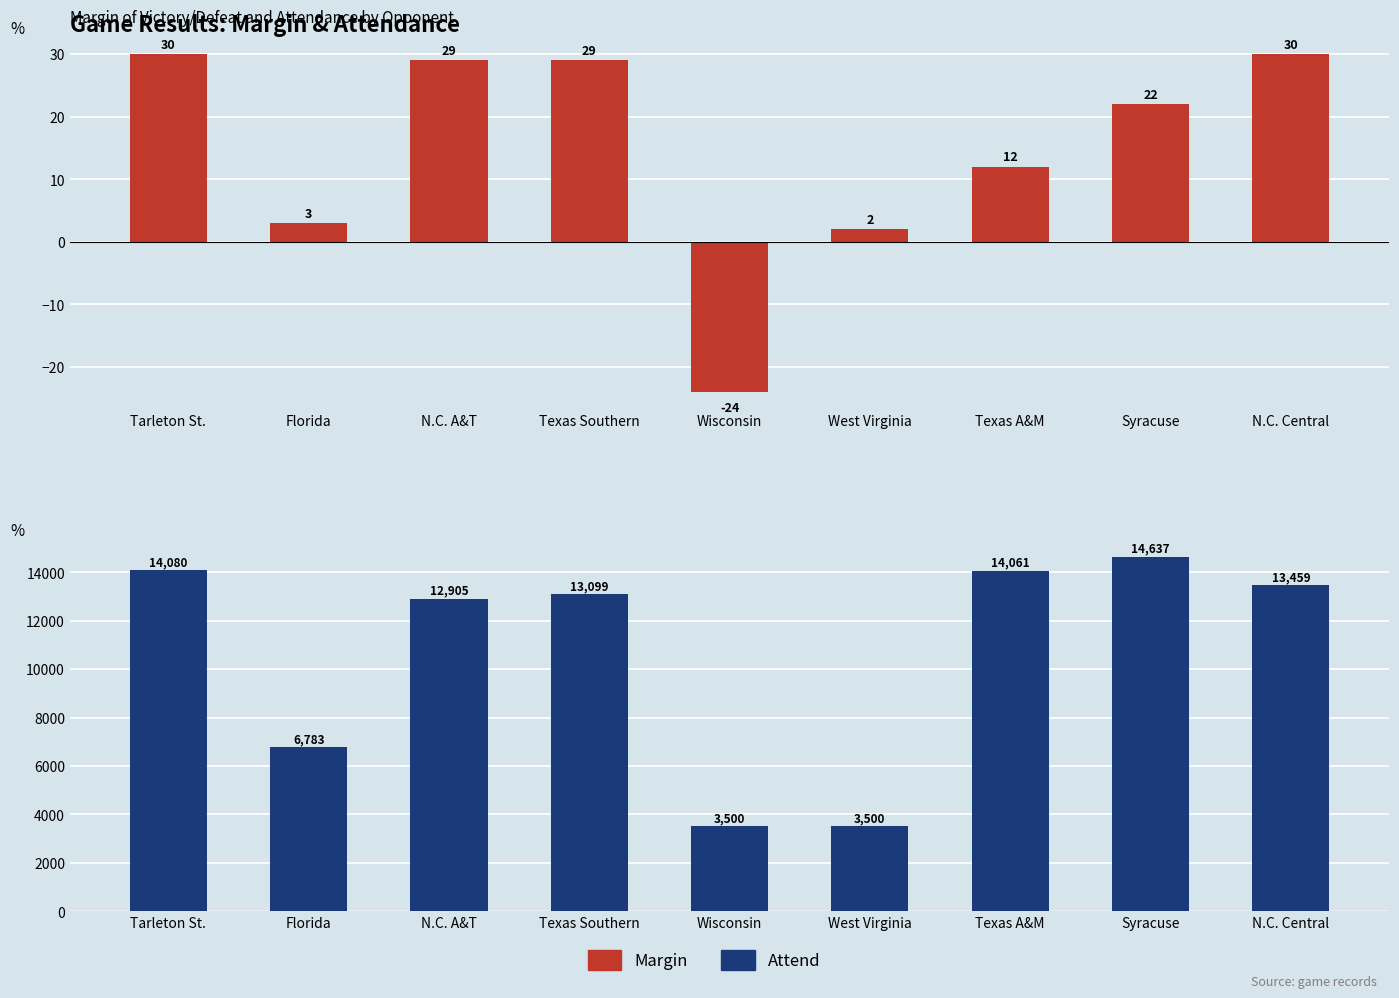

Which has a higher value, Texas A&M or Tarleton St.?

Tarleton St.